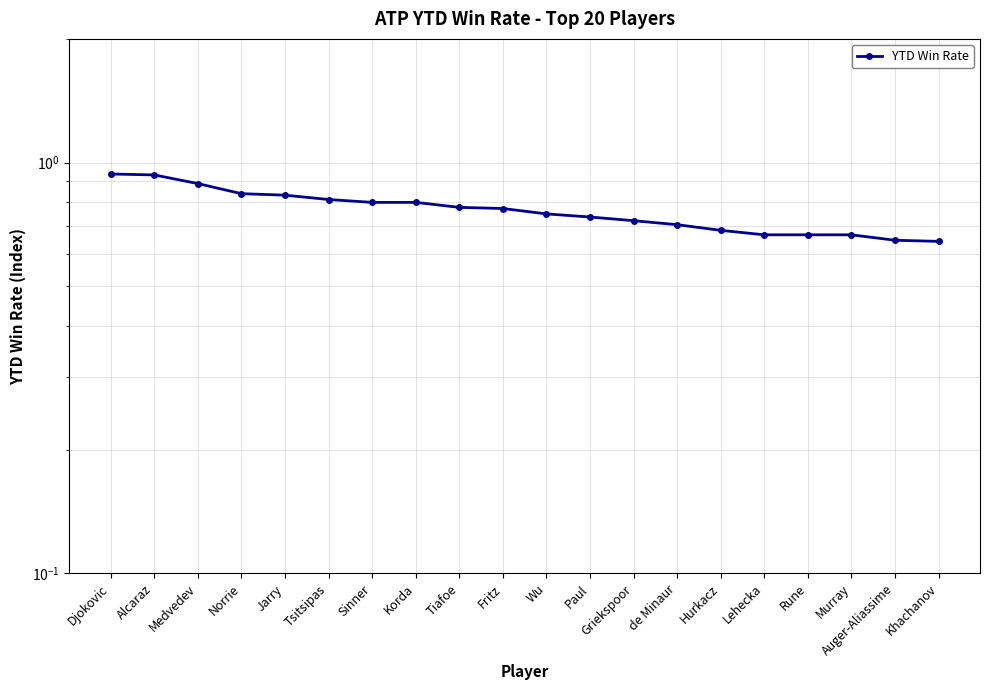

Which label corresponds to the largest value in the chart?

Djokovic